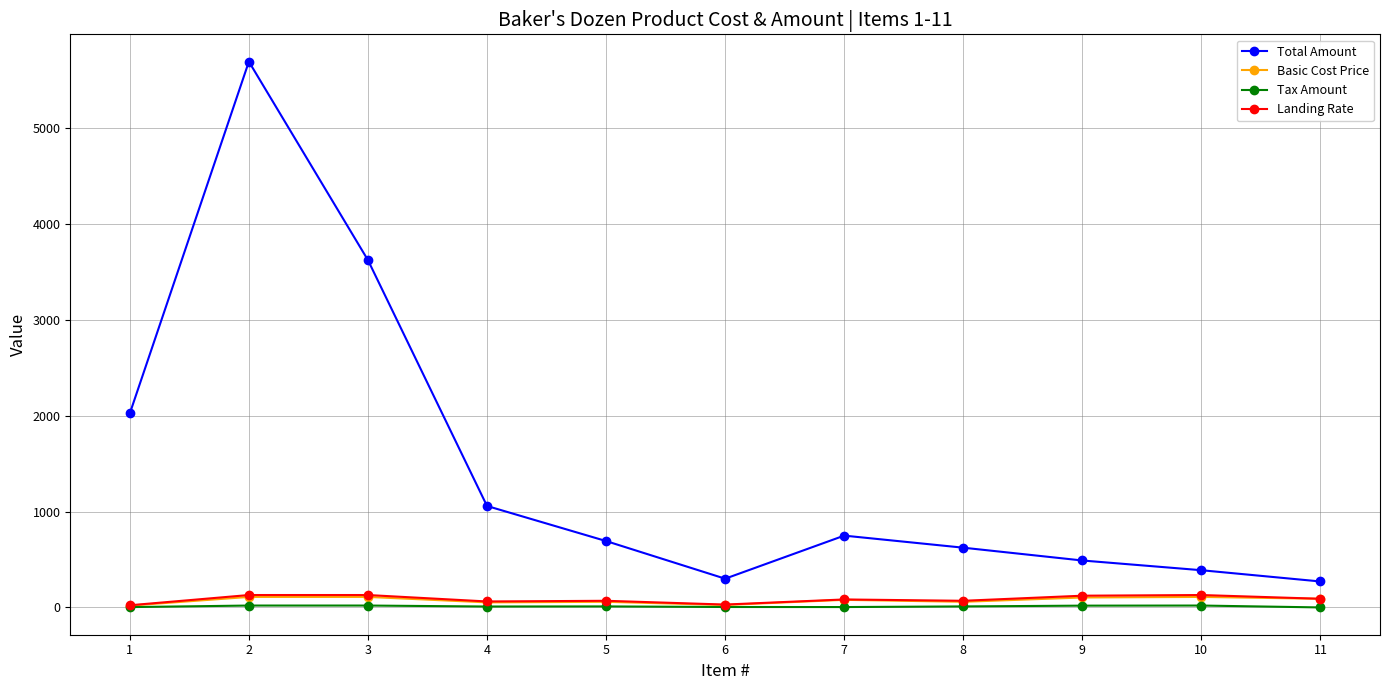

How many lines are shown in the chart?

4